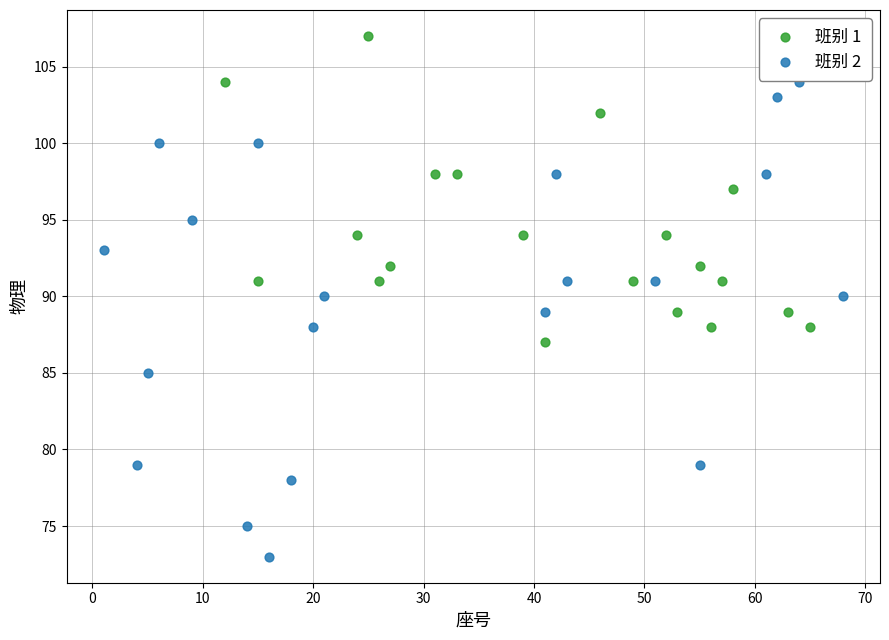

Which series contains the lowest Y value?

班别 2